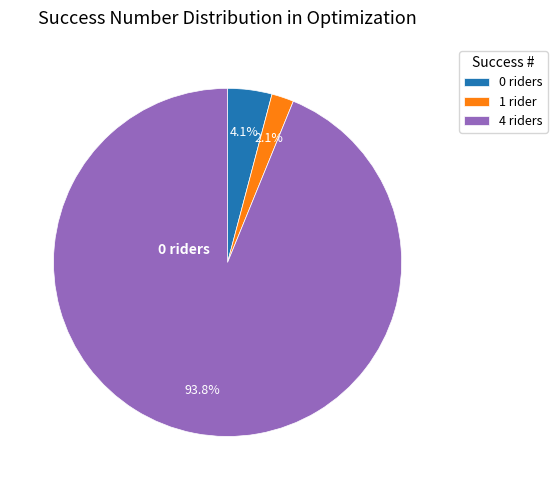

What is the total percentage of 1 rider and 4 riders?

95.9%